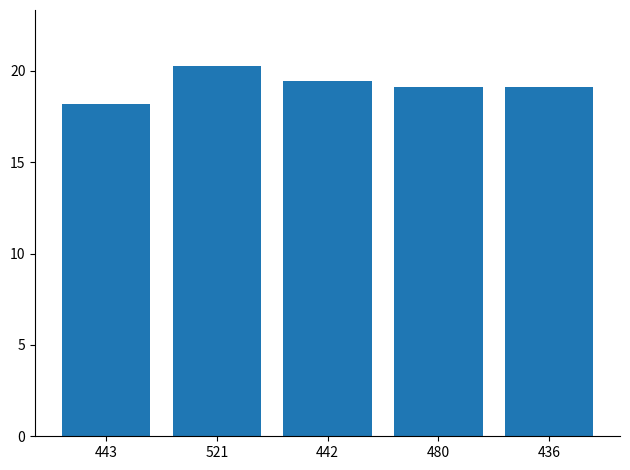

What is the smallest value displayed?

18.2